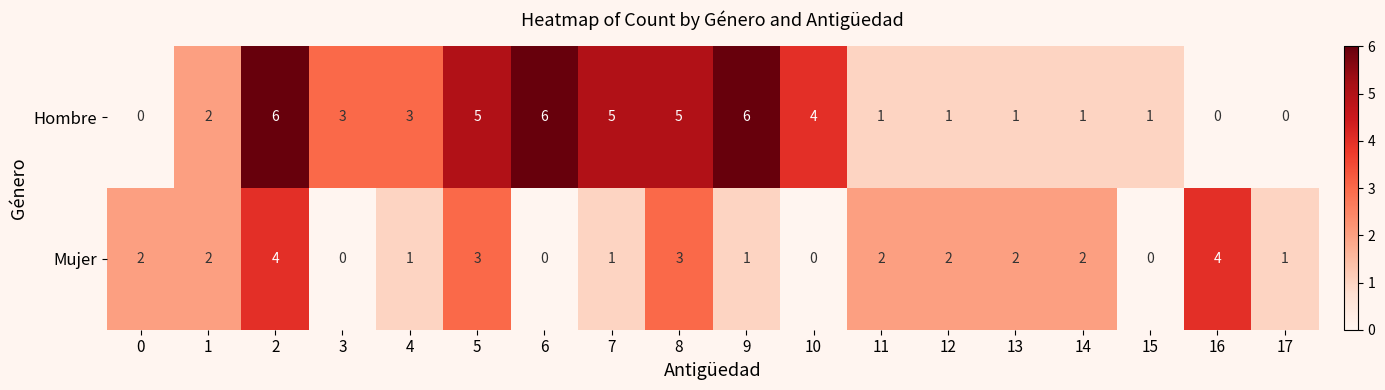

What is the sum of the Hombre values at 10 and 15?

5